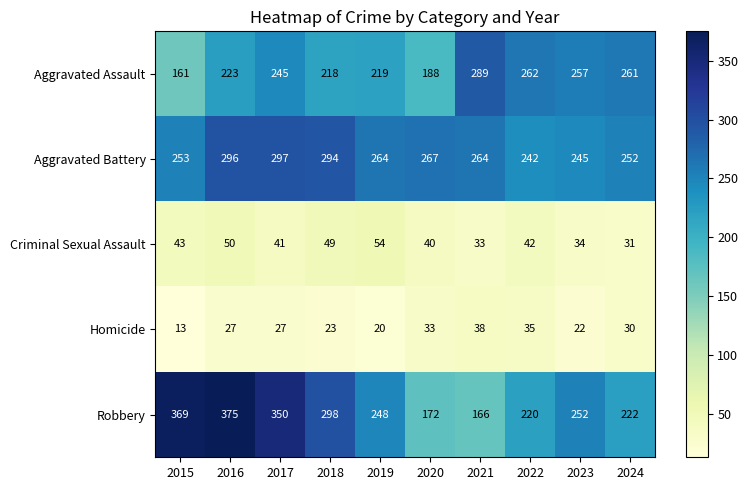

Which series has the largest range (max minus min)?

Robbery